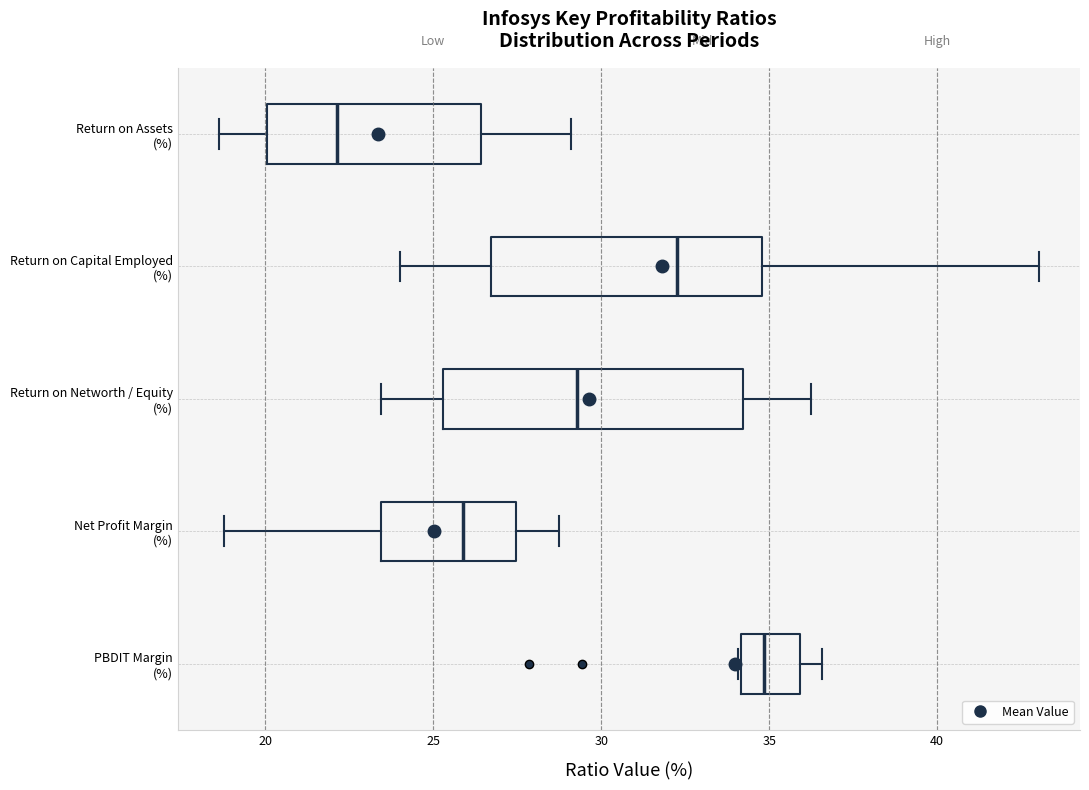

Where does the right whisker of the box for PBDIT Margin (%) end on the x-axis? The values are not printed on the chart, so give them approximately, as read against the axis.

36.5